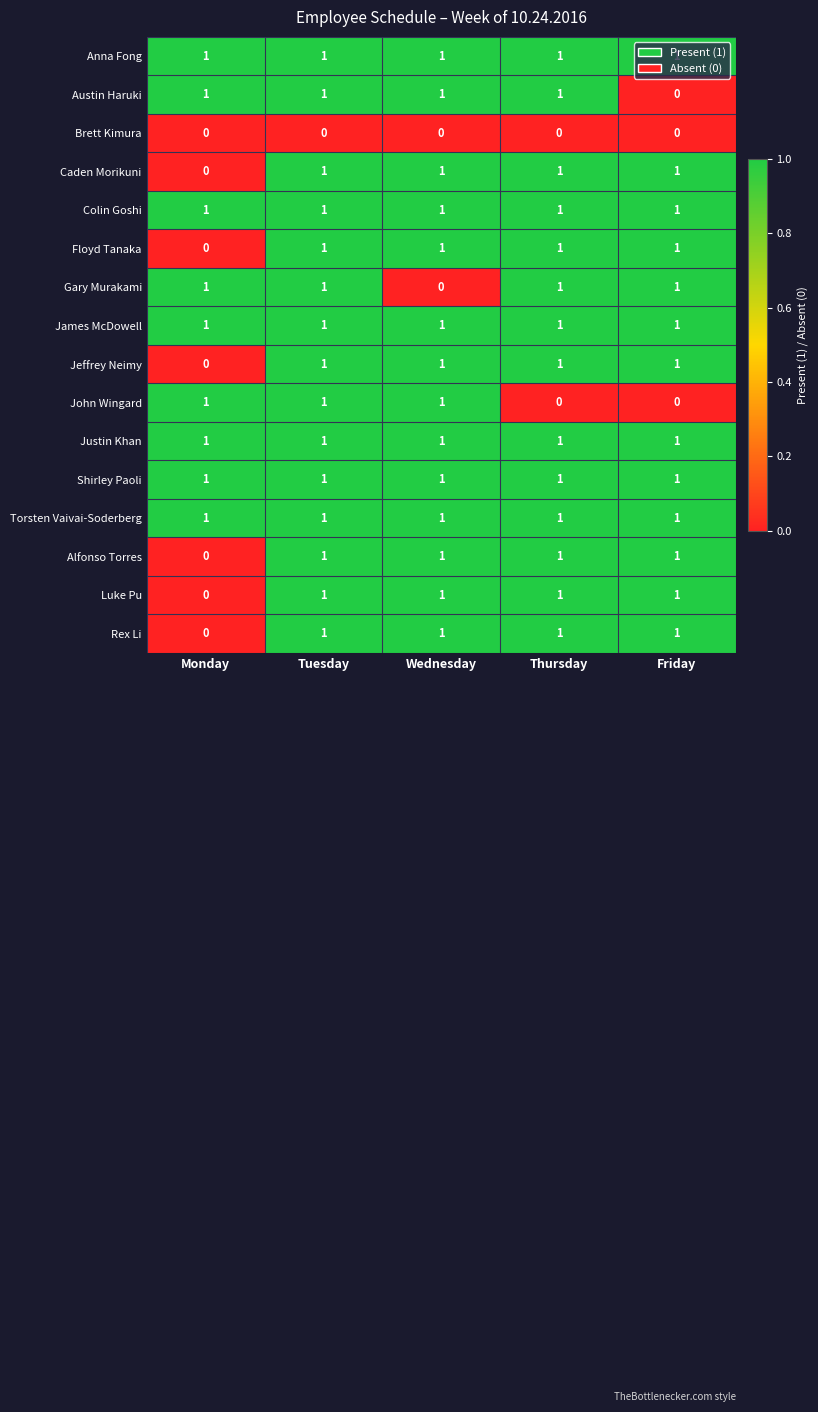

Is it true that Caden Morikuni equals 0 at Wednesday?

False